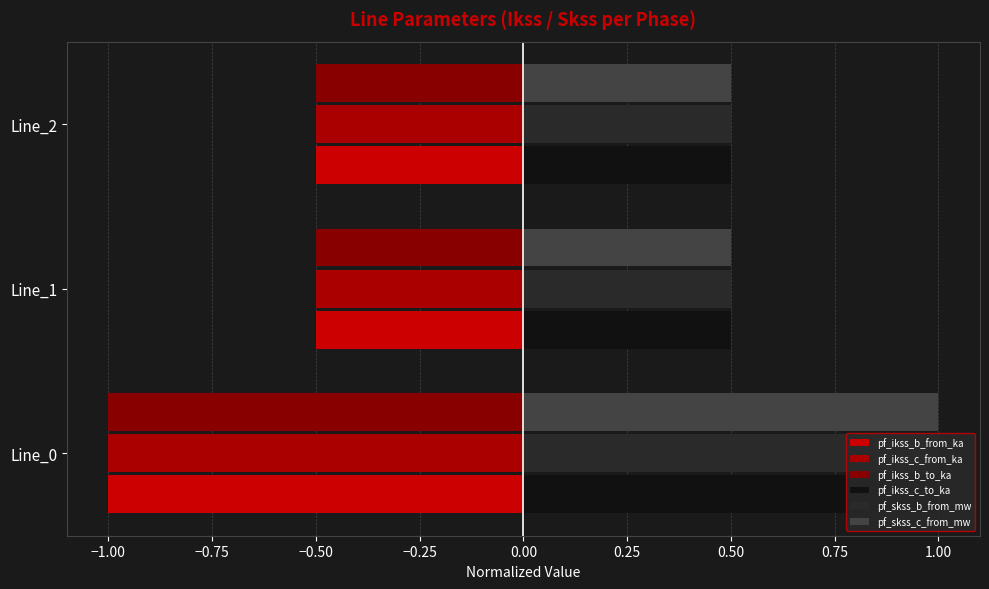

At which label does pf_skss_c_from_mw reach its peak?

Line_0